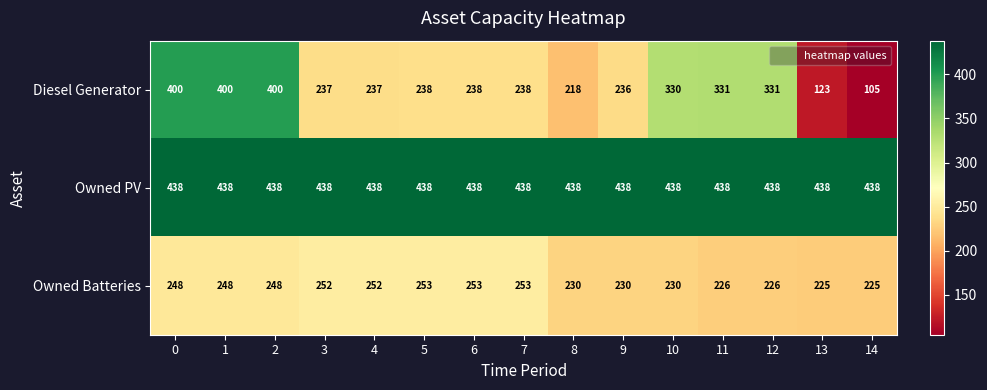

Rank the series at 5 from lowest to highest value.

Diesel Generator, Owned Batteries, Owned PV